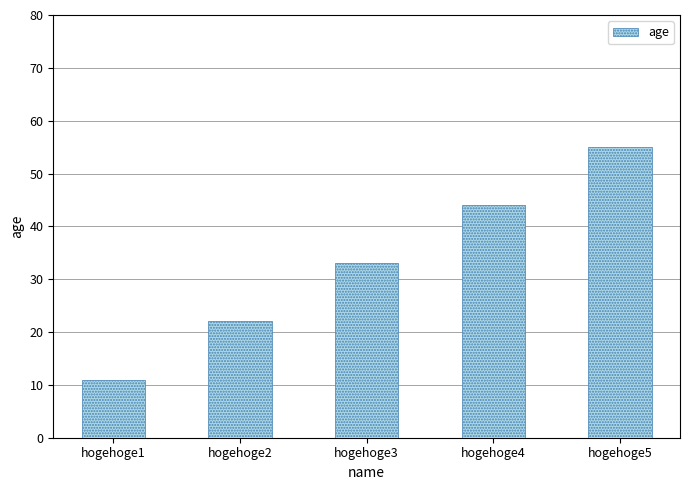

What is the sum of all values?

165